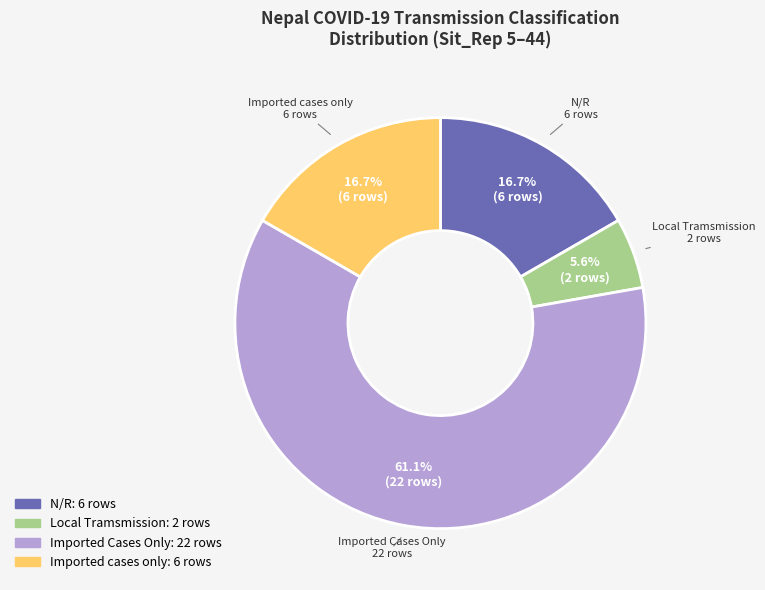

Which slice is the smallest?

Local Tramsmission